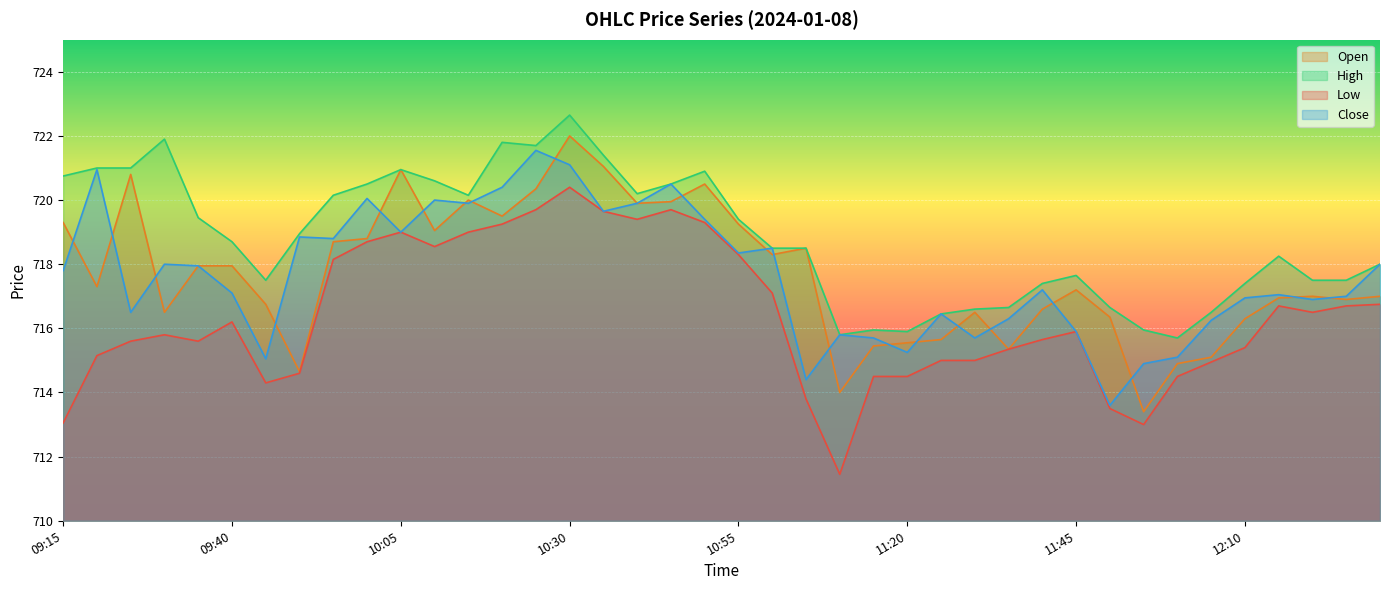

What is the difference between the Low values at 10:25 and 09:35?

4.1